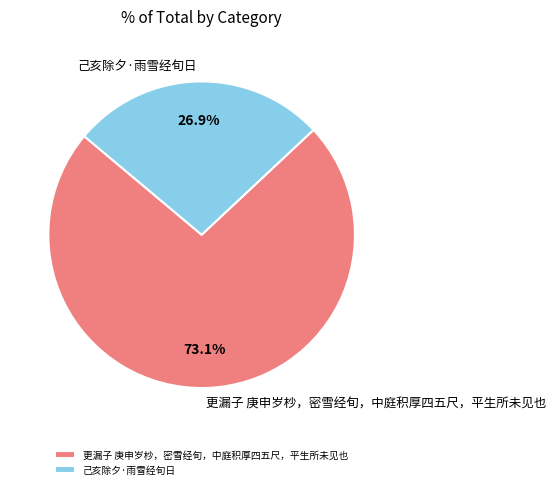

What is the majority slice?

更漏子 庚申岁杪，密雪经旬，中庭积厚四五尺，平生所未见也